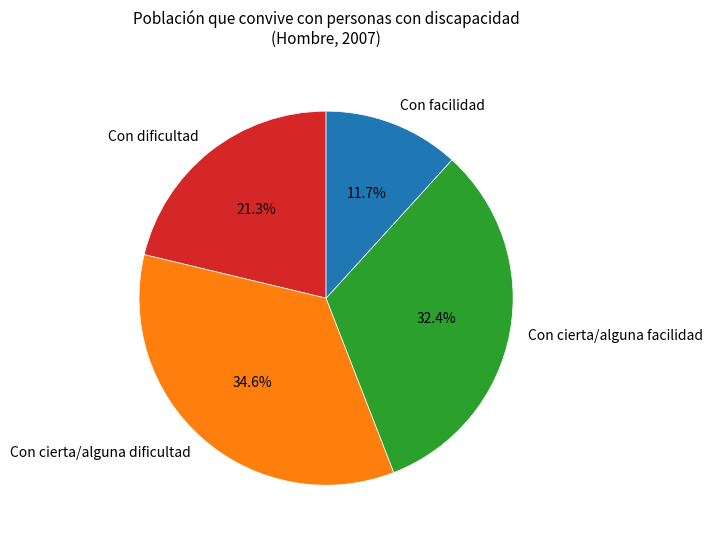

To the nearest percent, what percentage of the pie is Con cierta/alguna dificultad?

35%